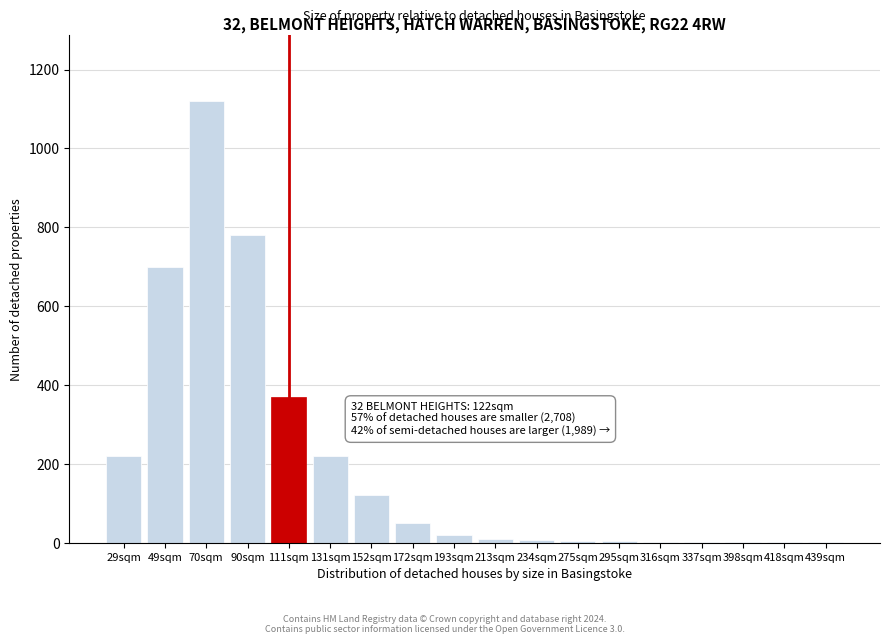

What is the approximate value at 70sqm?

1120